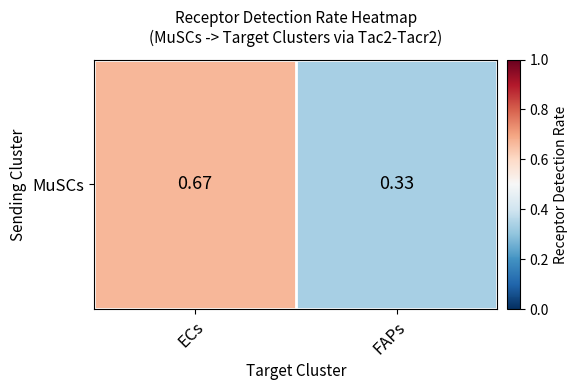

Which category has the highest value across all series?

ECs